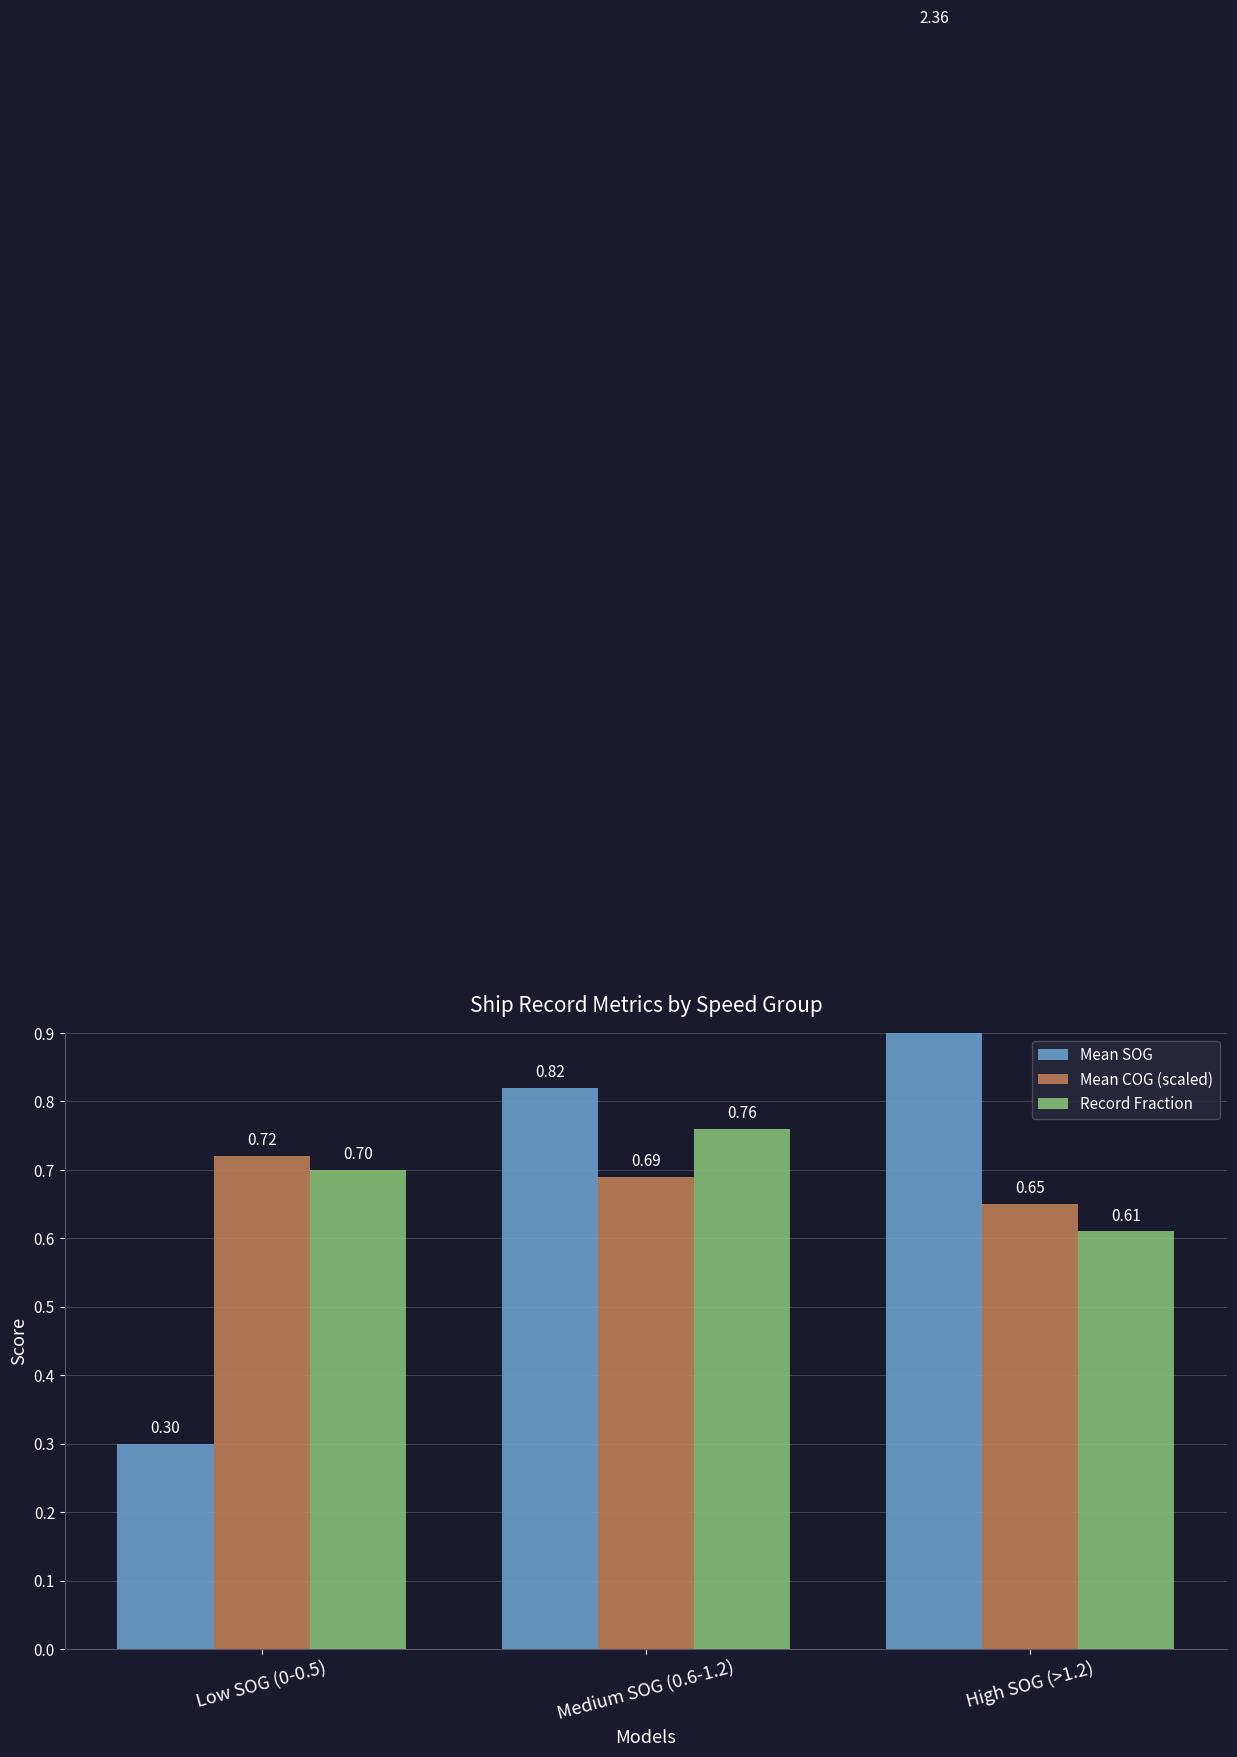

Are the bars horizontal?

No